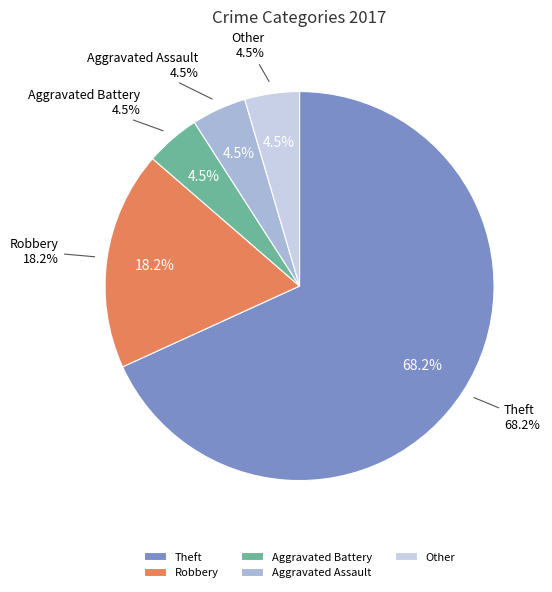

Does Aggravated Assault represent more than half of the total?

No